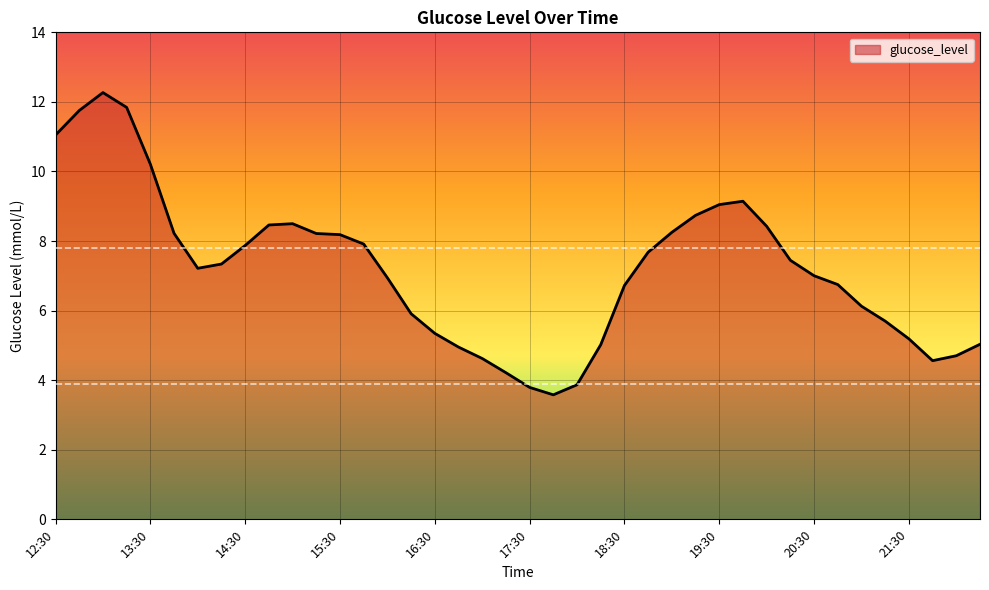

What is the difference between the maximum and minimum values?

8.7